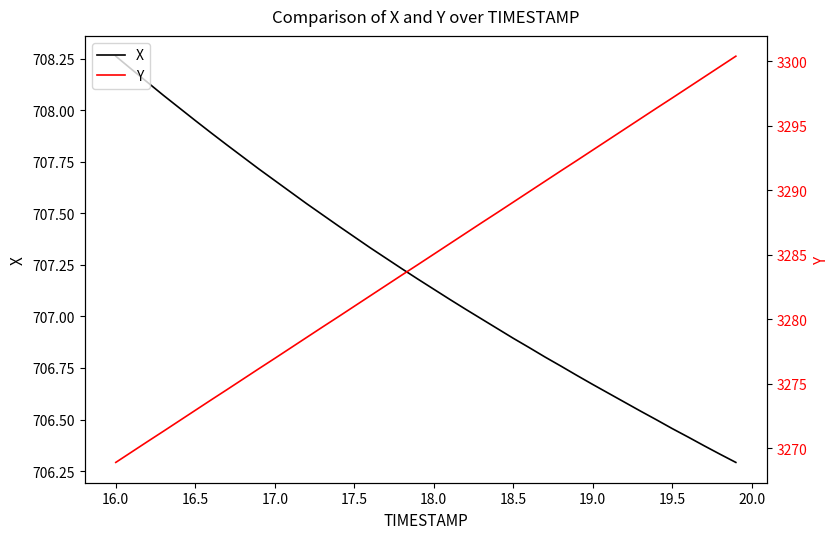

Is it true that Y equals 5362.7 at 17?

False